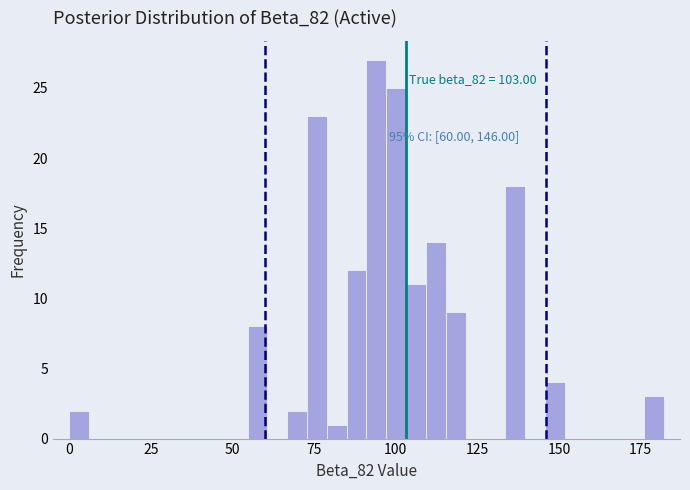

Around what value on the x-axis is the tallest bar? Give the approximate position of its centre, as read against the axis.

95